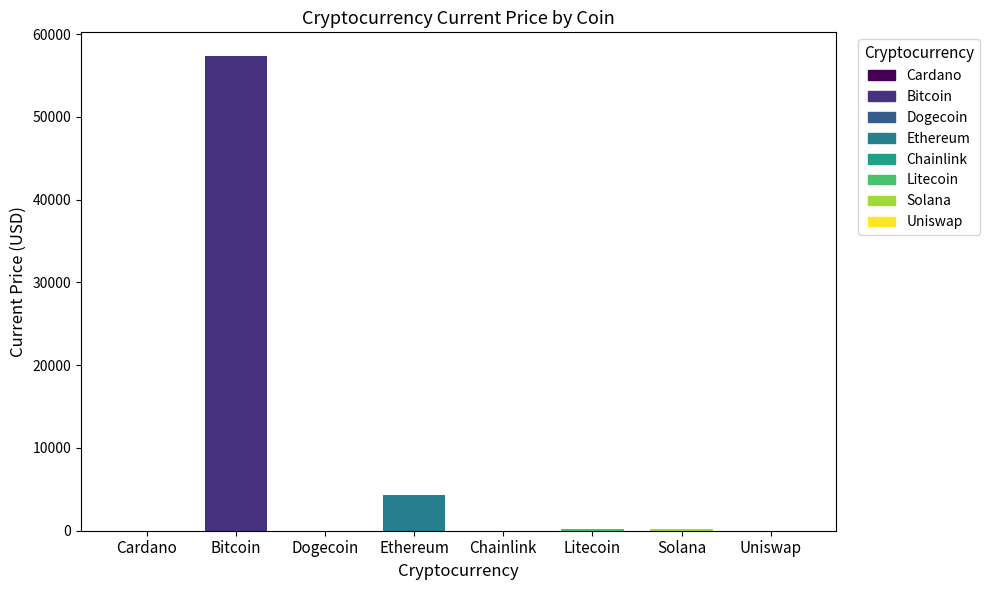

What is the difference between the values at Solana and Dogecoin?

200.8